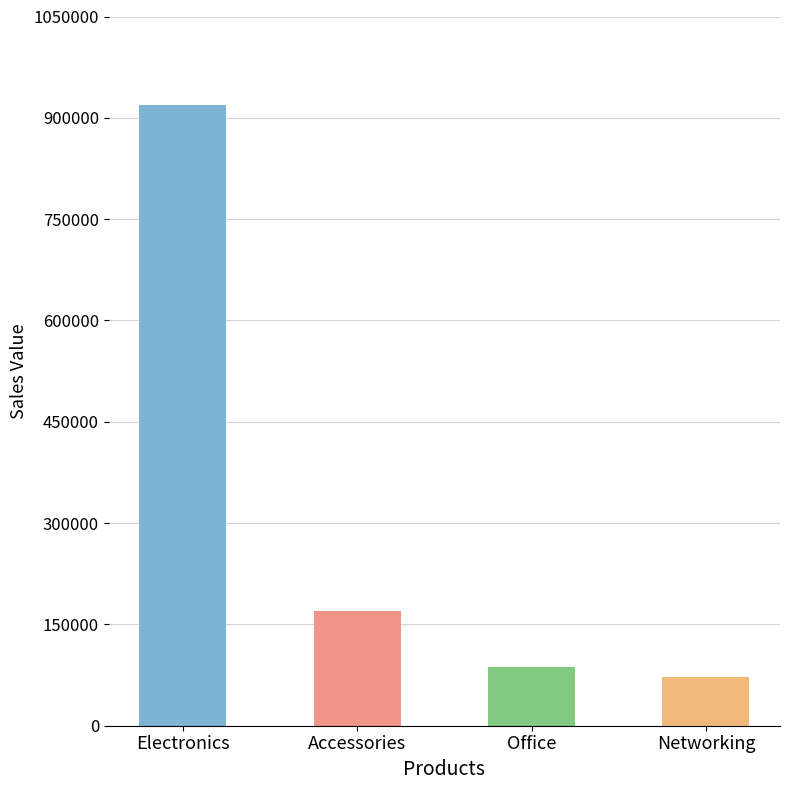

What is the average value?

311806